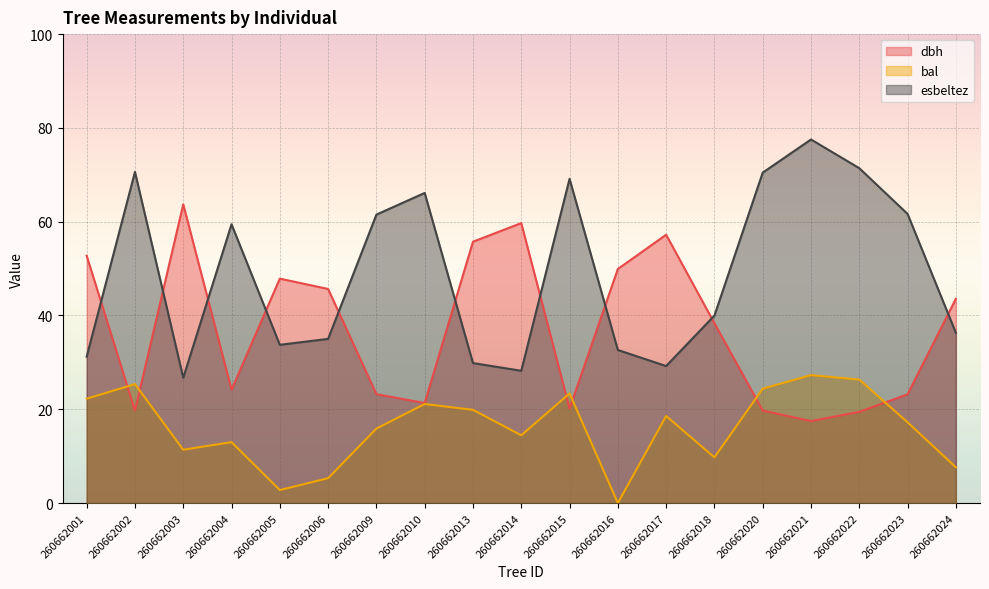

How many data points in dbh are above 38?

10